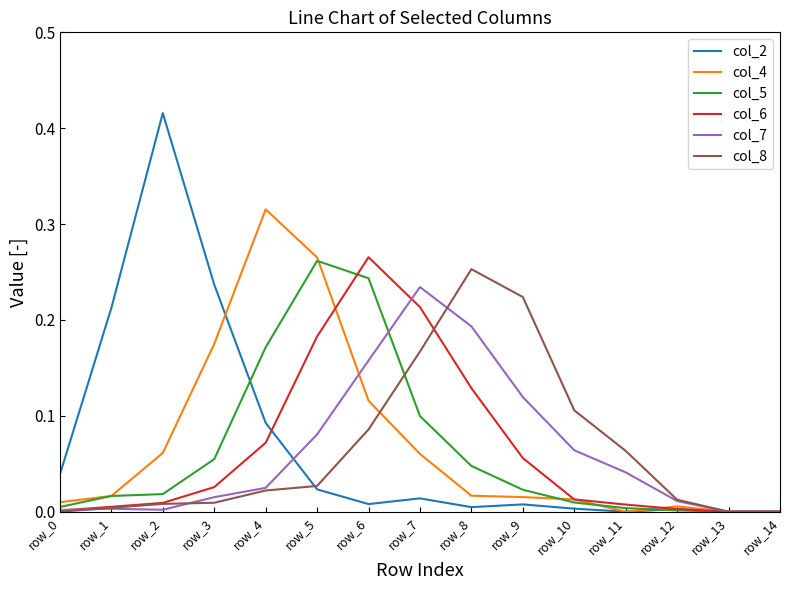

Is it true that col_6 equals 0.1 at row_4?

True